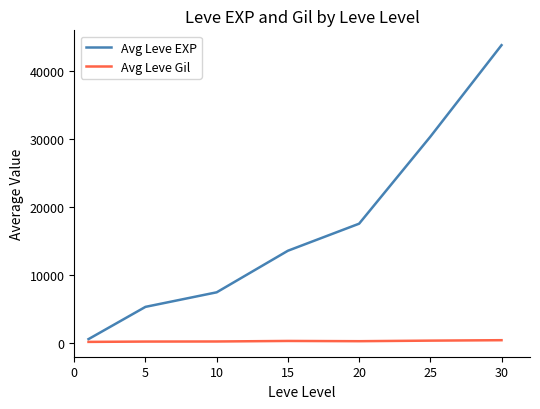

What is the lowest value of the Avg Leve EXP series?

520.0